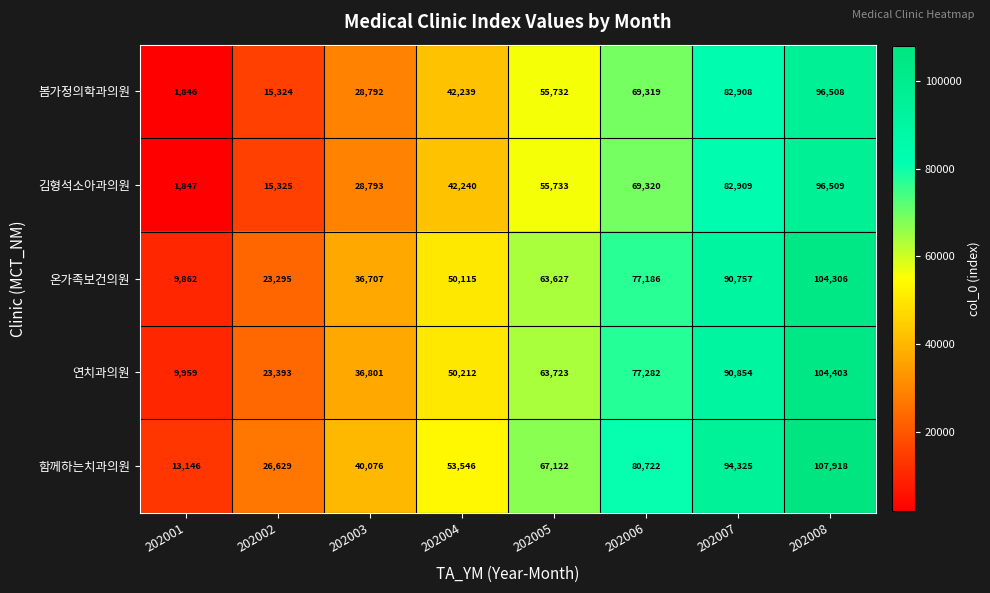

How many data points in 함께하는치과의원 are less than 67122?

4